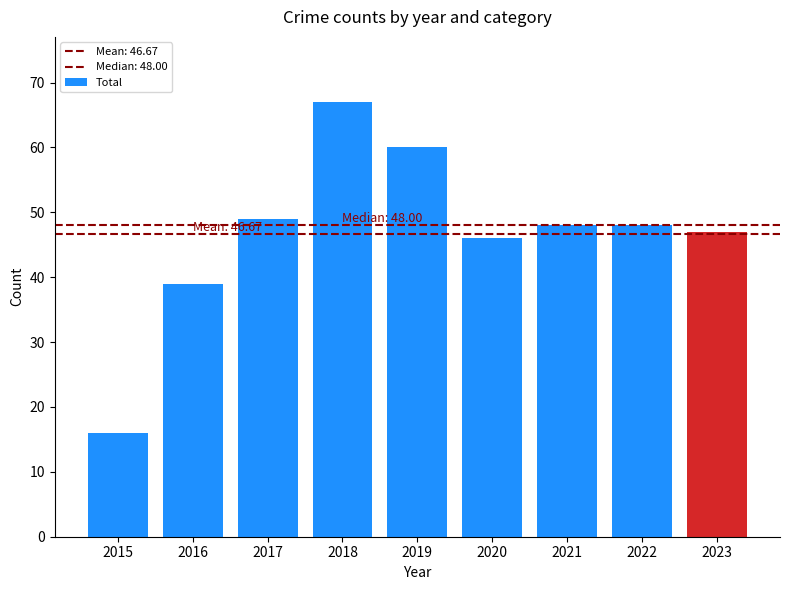

The value at 2017 is 85. True or false?

False